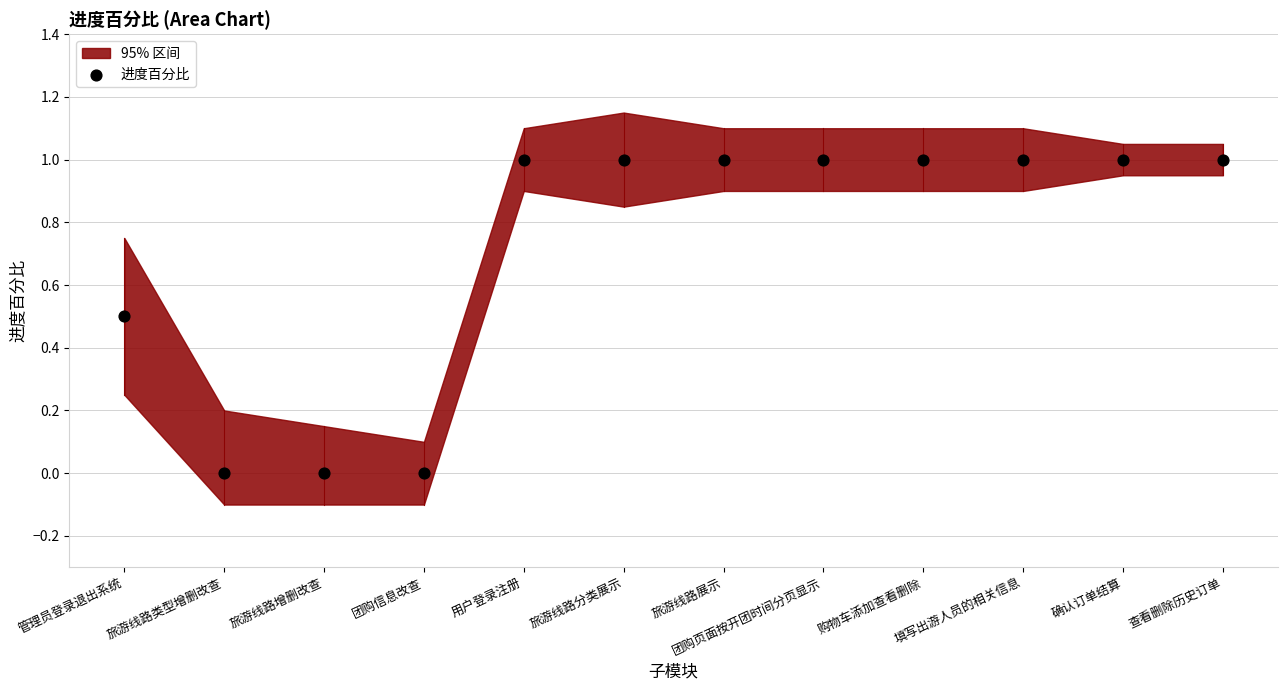

What is the average Y value?

0.7